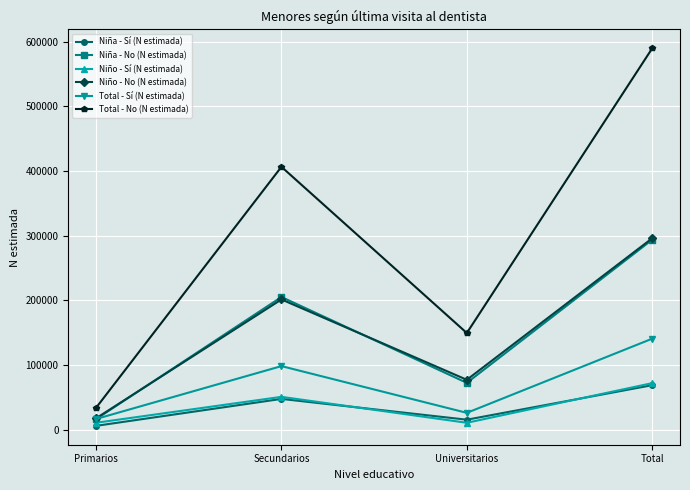

Read the Total - No (N estimada) value at Primarios.

33806